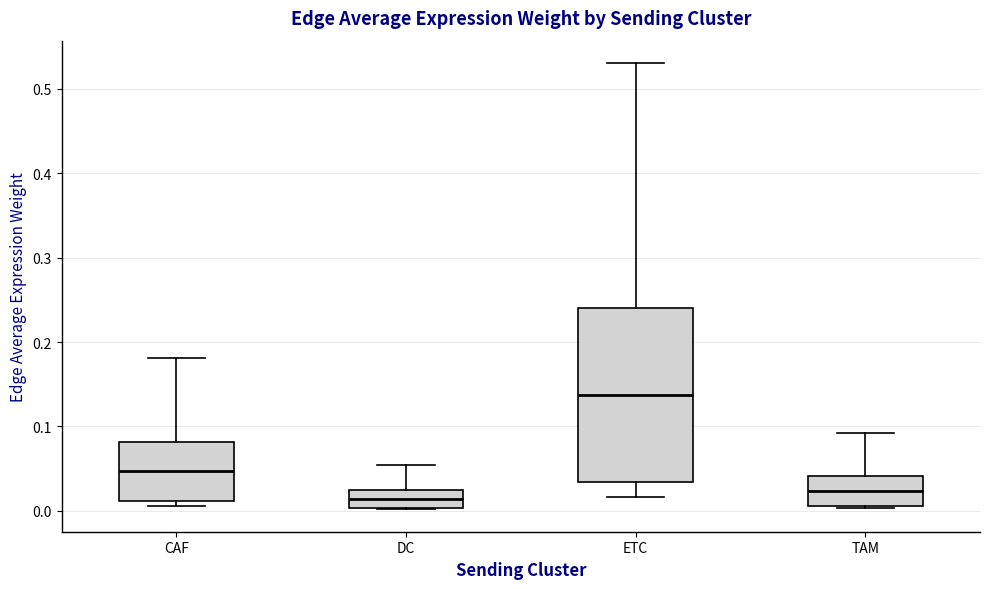

Where does the median line of the box for CAF sit on the y-axis? The values are not printed on the chart, so give them approximately, as read against the axis.

0.05